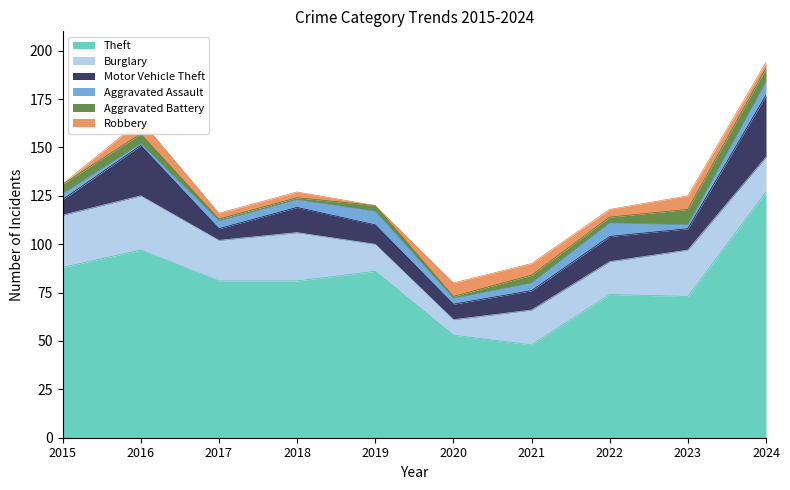

Where do Aggravated Battery and Robbery first cross each other?

2015 and 2016